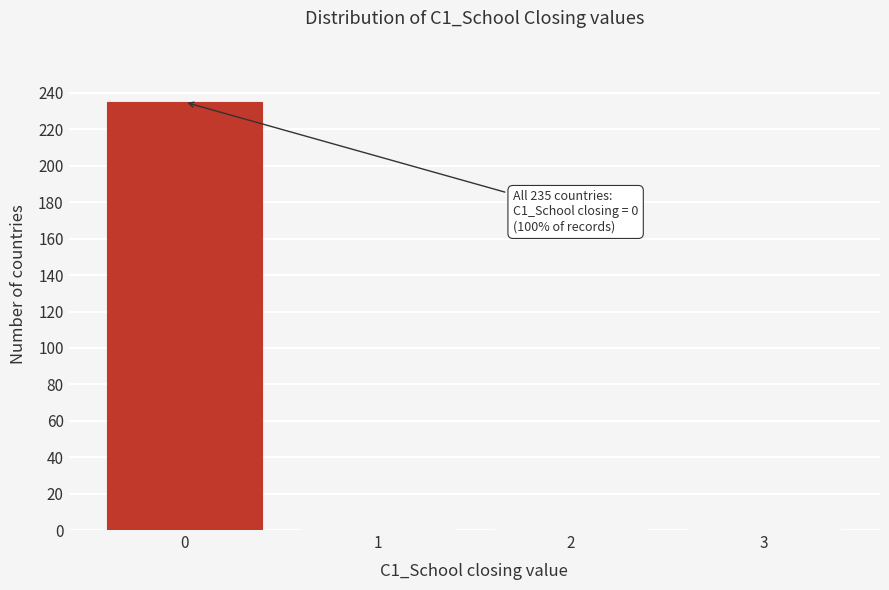

What is the greatest value displayed?

235